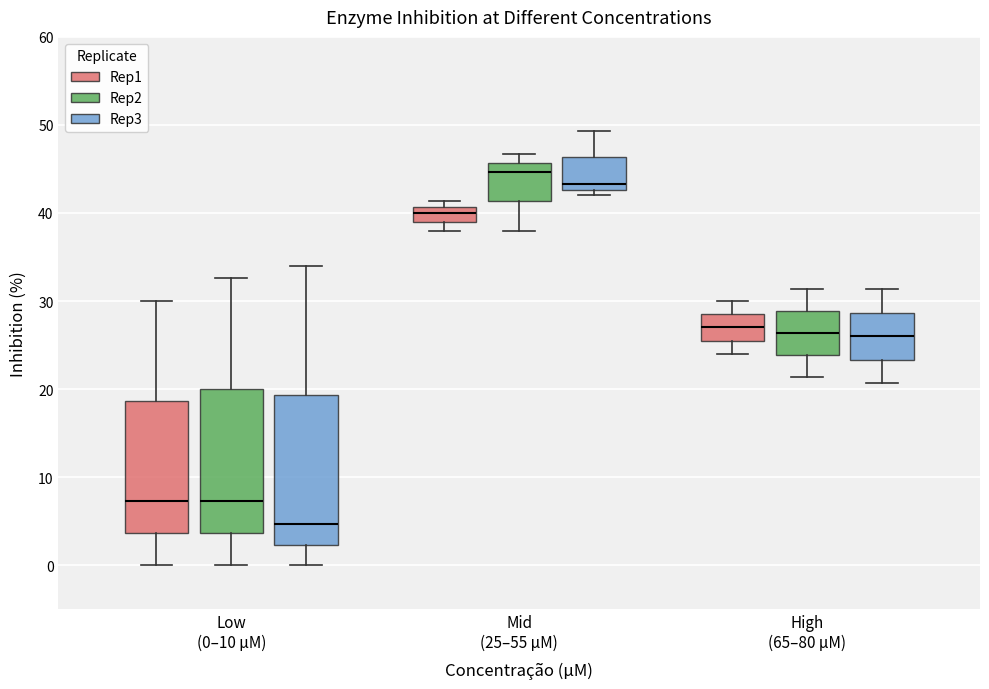

Reading left to right, transcribe this box plot: for each box, give where its median line is, the range the box spans, and where its two whiskers end, as read against the y-axis. The values are not printed on the chart, so give them approximately, as read against the axis.

Low (0–10 μM) (Rep1): median 7, box 4 to 19, whiskers 0 to 30
Low (0–10 μM) (Rep2): median 7, box 4 to 20, whiskers 0 to 33
Low (0–10 μM) (Rep3): median 5, box 2 to 19, whiskers 0 to 34
Mid (25–55 μM) (Rep1): median 40, box 39 to 41, whiskers 38 to 41 (just above the box's upper edge)
Mid (25–55 μM) (Rep2): median 45, box 41 to 46, whiskers 38 to 47
Mid (25–55 μM) (Rep3): median 43 (just above the box's lower edge), box 43 to 46, whiskers 42 to 49
High (65–80 μM) (Rep1): median 27, box 26 to 29, whiskers 24 to 30
High (65–80 μM) (Rep2): median 26, box 24 to 29, whiskers 21 to 31
High (65–80 μM) (Rep3): median 26, box 23 to 29, whiskers 21 to 31